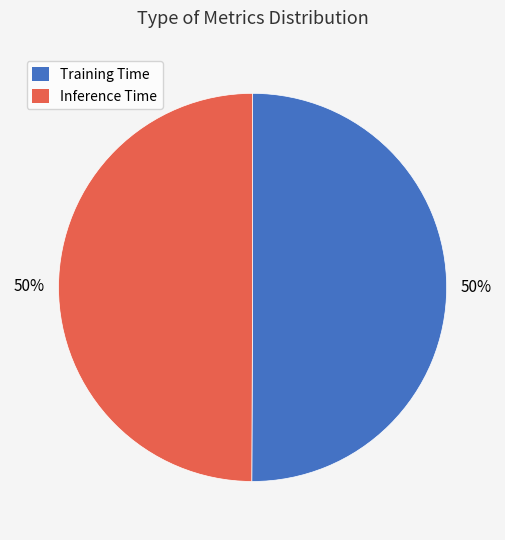

Do Training Time and Inference Time together represent more than half of the pie?

Yes